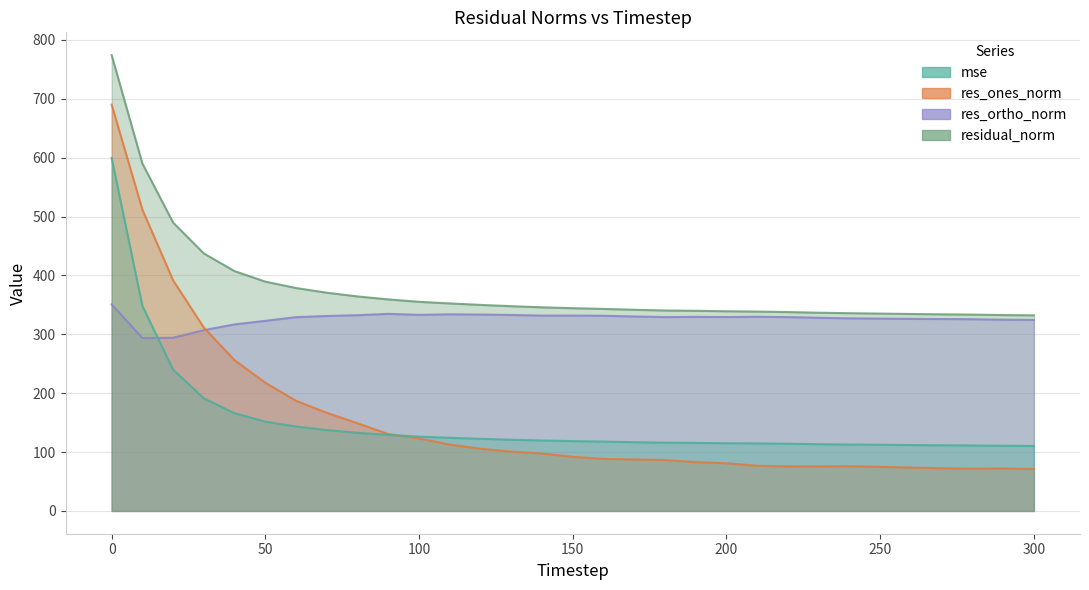

At which label is mse closest to 354?

10